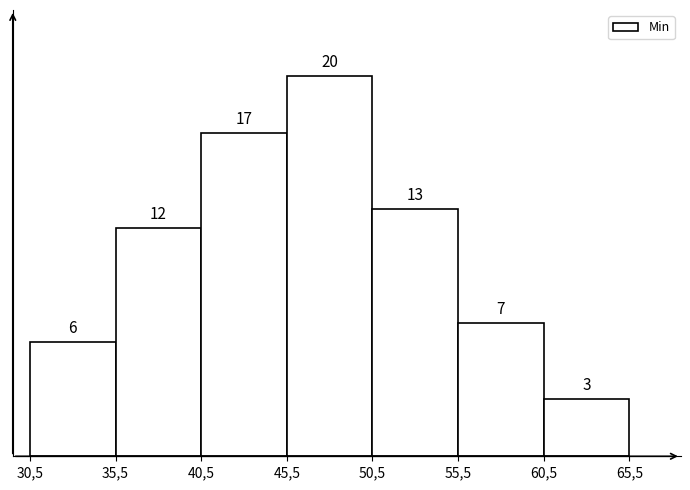

Reading left to right, extract all data points from this chart.

30,5=6	35,5=12	40,5=17	45,5=20	50,5=13	55,5=7	60,5=3